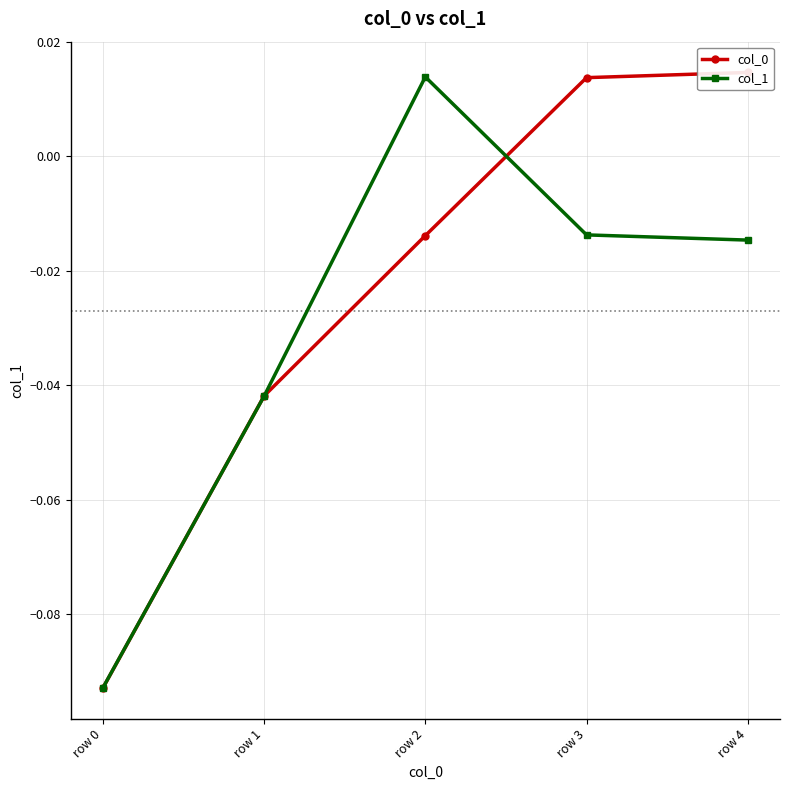

How many lines are shown in the chart?

2